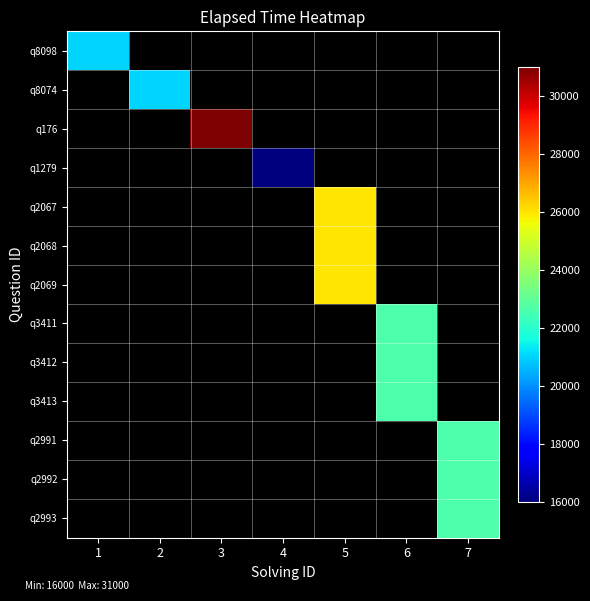

At how many categories does at least one series exceed 26614?

1